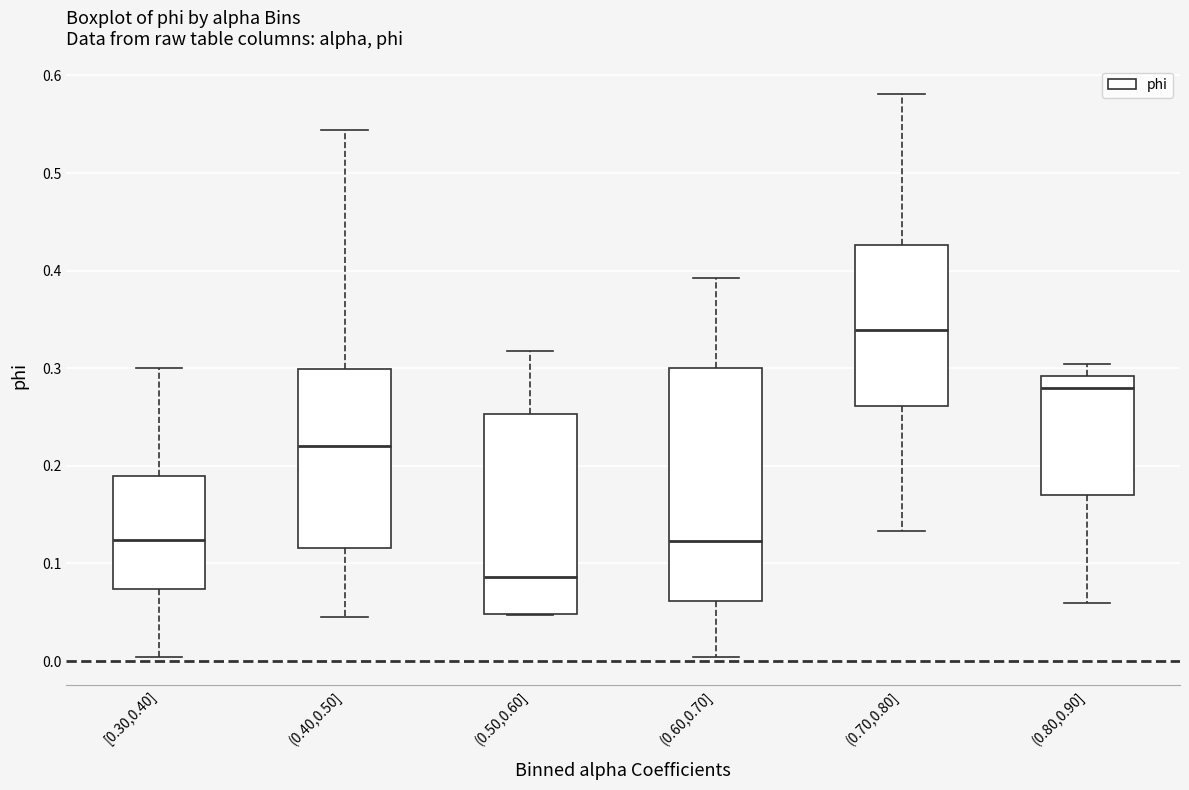

Reading left to right, read every box against the y-axis: the position of its median line, the range the box covers, and the ends of its whiskers. The values are not printed on the chart, so give them approximately, as read against the axis.

[0.30,0.40]: median 0.12, box 0.07 to 0.19, whiskers 0.00 to 0.30
(0.40,0.50]: median 0.22, box 0.12 to 0.30, whiskers 0.05 to 0.54
(0.50,0.60]: median 0.09, box 0.05 to 0.25, whiskers 0.05 to 0.32
(0.60,0.70]: median 0.12, box 0.06 to 0.30, whiskers 0.00 to 0.39
(0.70,0.80]: median 0.34, box 0.26 to 0.43, whiskers 0.13 to 0.58
(0.80,0.90]: median 0.28, box 0.17 to 0.29, whiskers 0.06 to 0.30